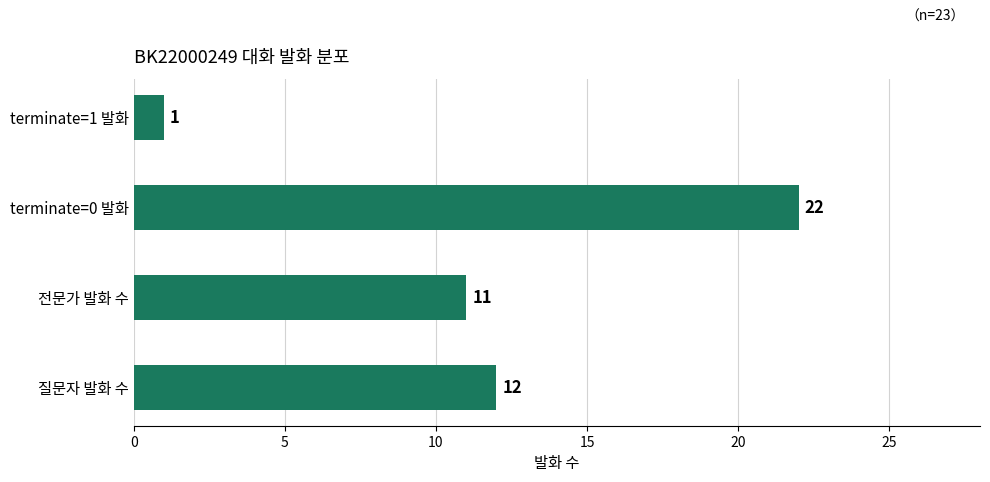

What is the minimum value shown in the chart?

1